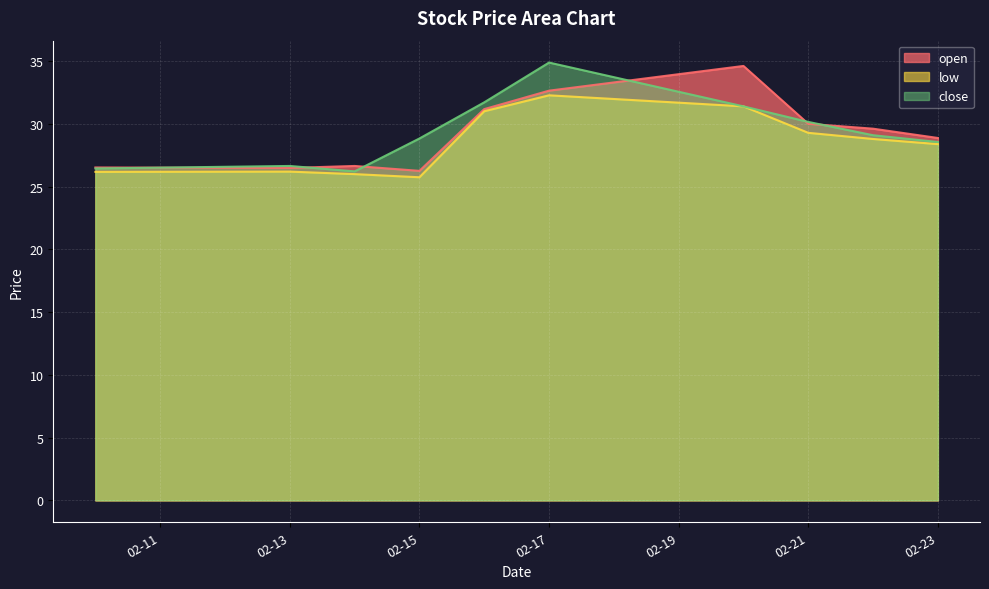

Does the chart display data point markers on the line(s)?

No